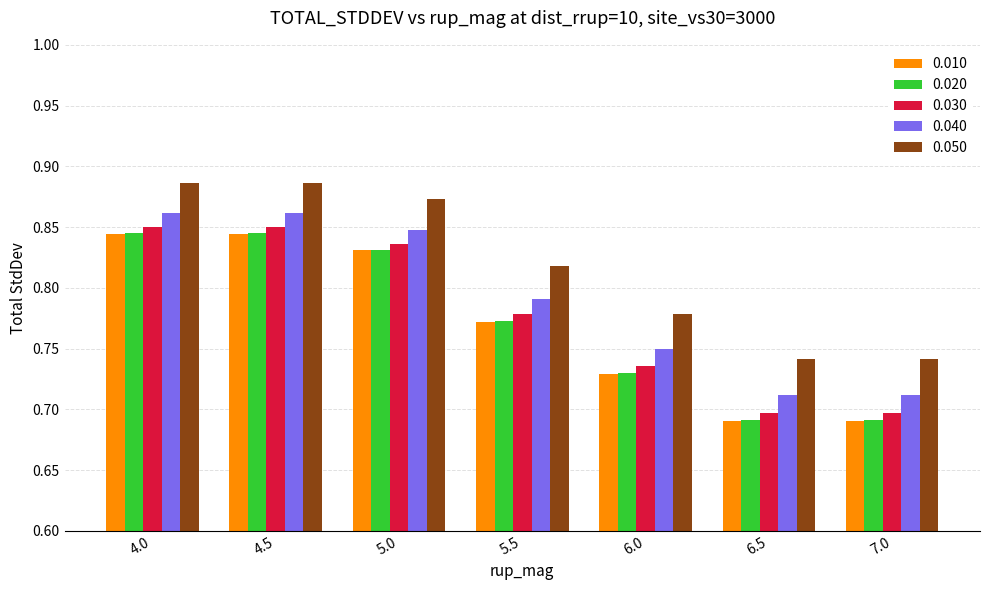

What position from the left is 6.5?

6